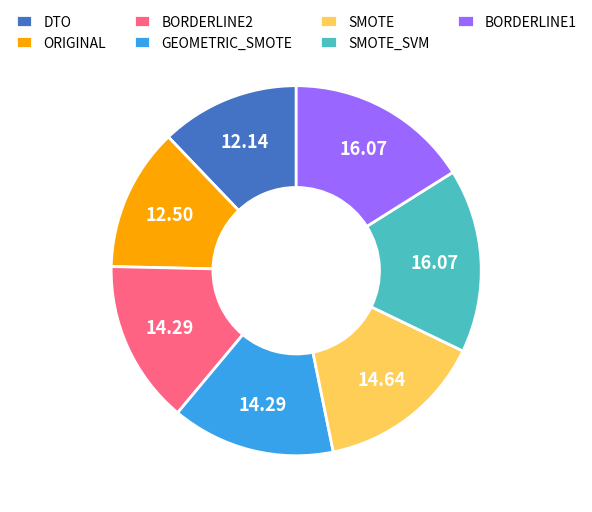

Is it true that ORIGINAL is 12% of the pie?

True